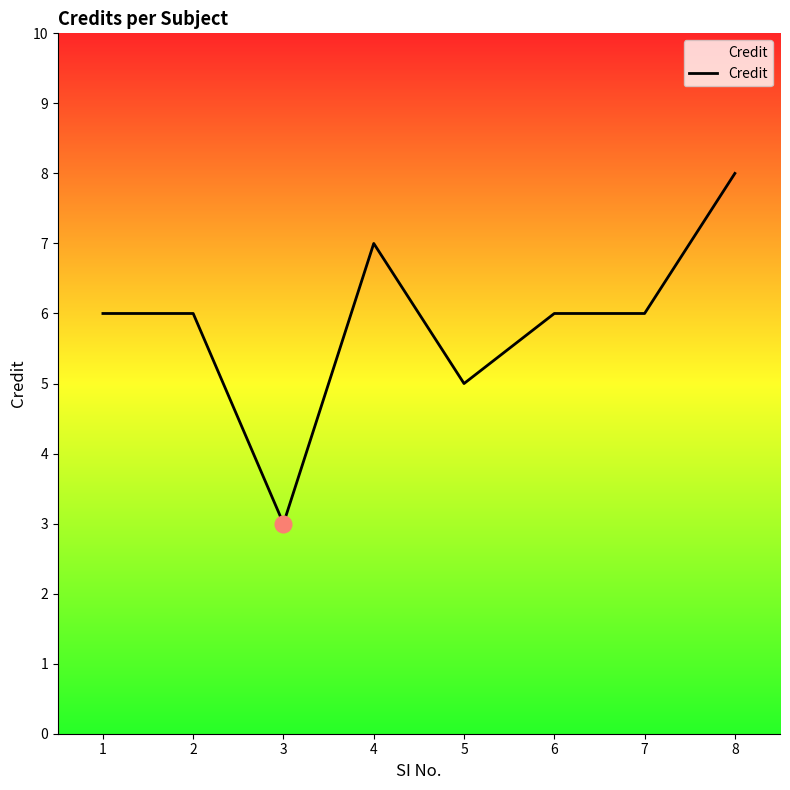

At which category does the data reach its first local valley?

3